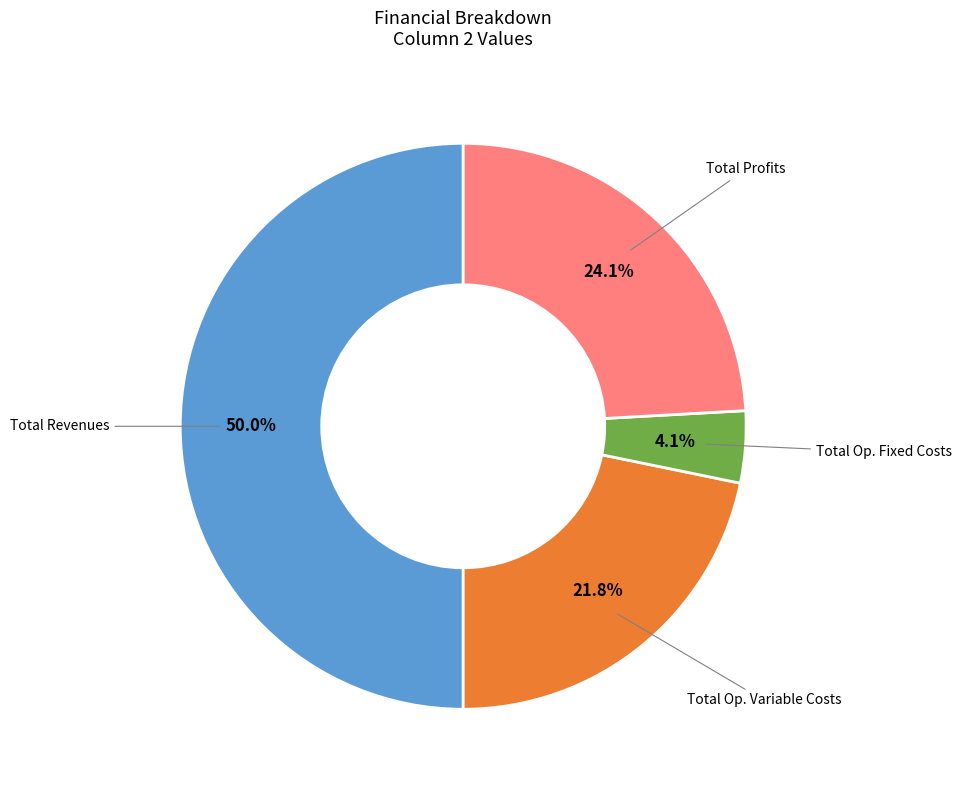

To the nearest percent, what is the average slice percentage?

25%